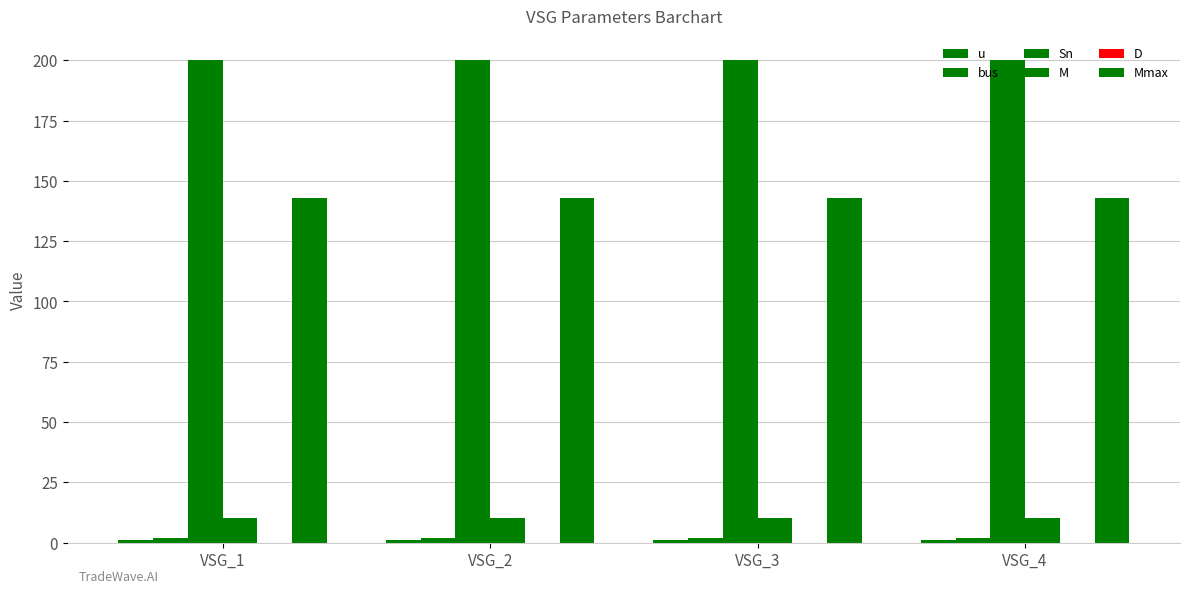

Does the chart contain stacked bars?

No